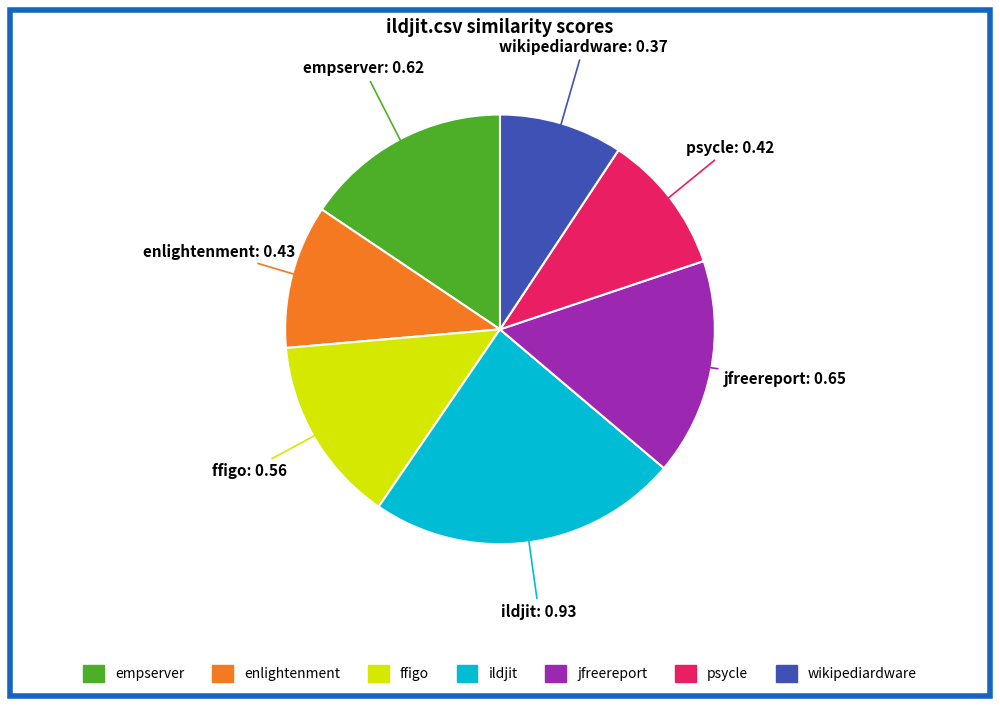

Does any single category account for the majority?

No